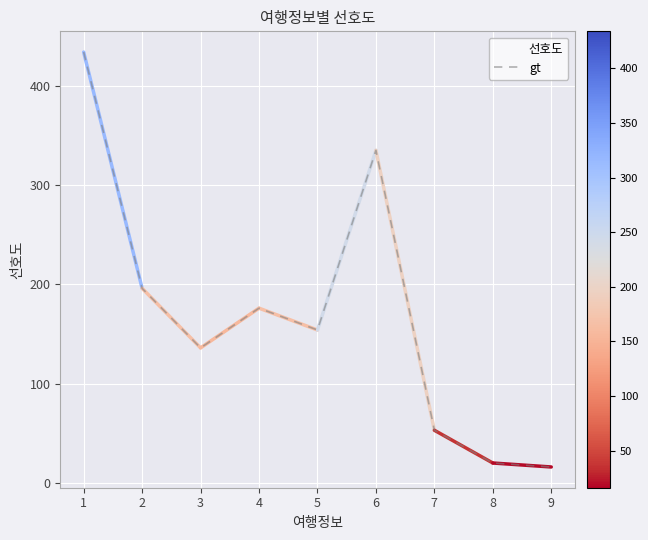

Is this an area chart (filled region under the line)?

No